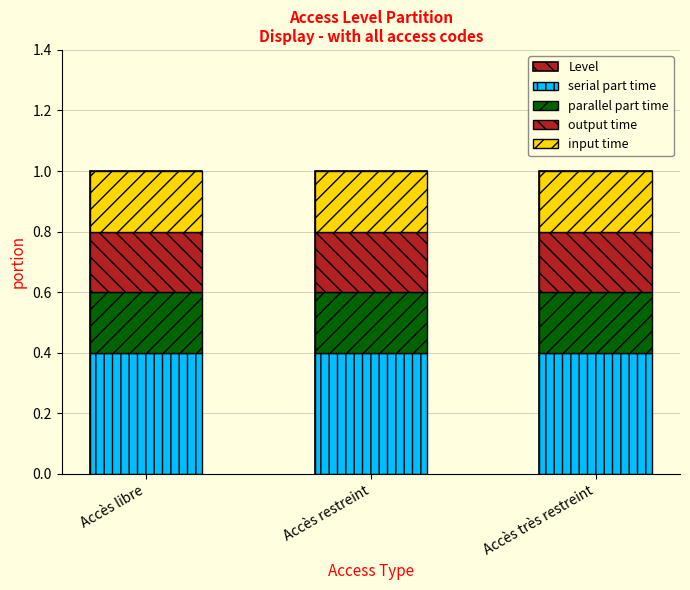

What is the total value across all series at Accès très restreint?

2.0